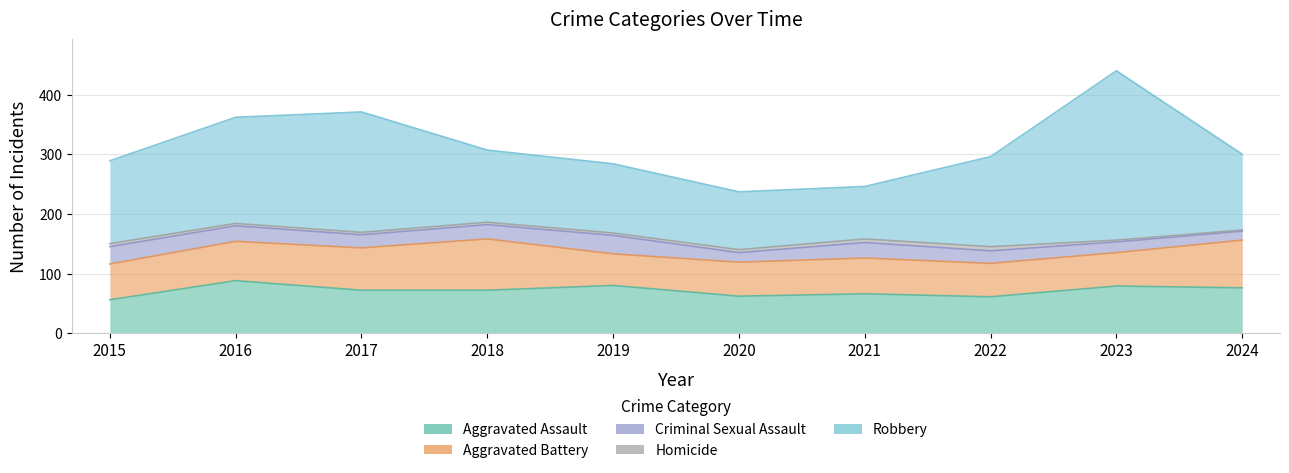

True or false: Criminal Sexual Assault and Robbery intersect in this chart.

False